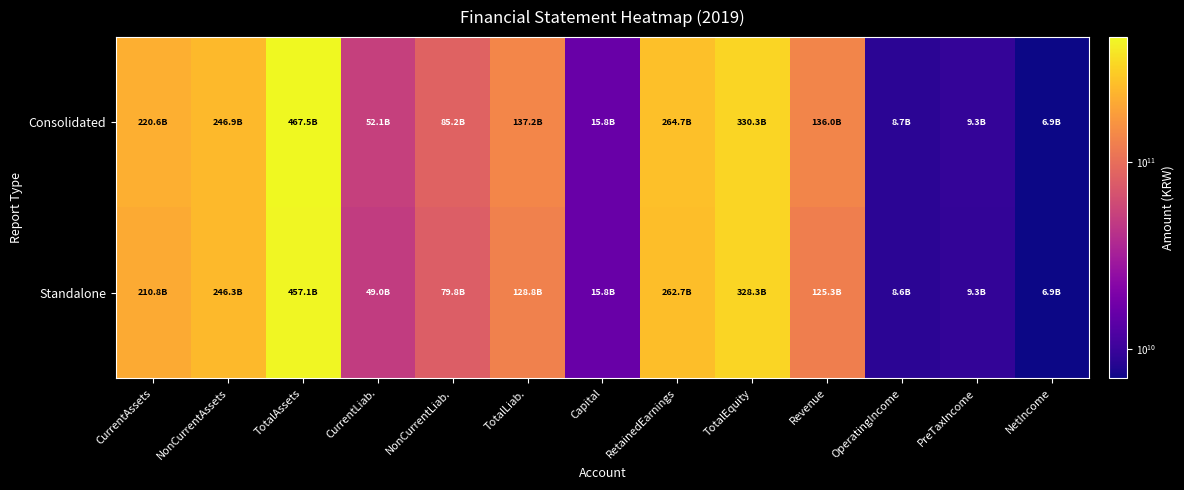

Between NonCurrentAssets and CurrentAssets, which is larger?

NonCurrentAssets